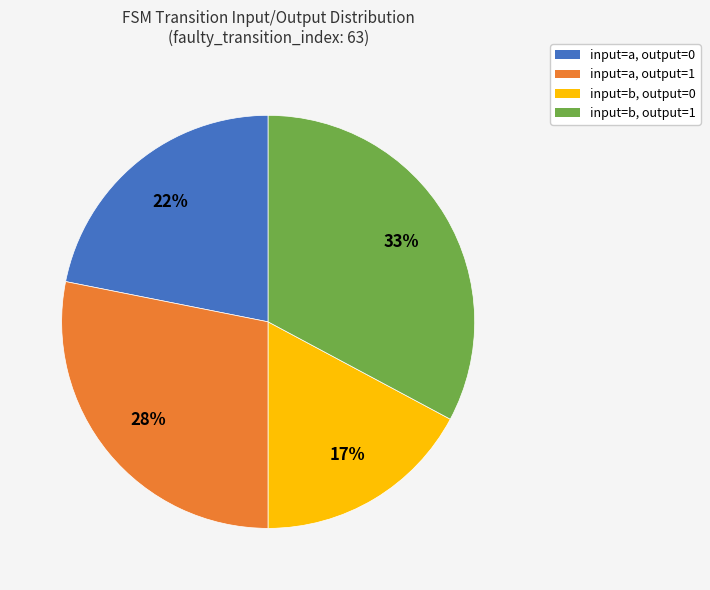

Count the number of slices in the pie.

4